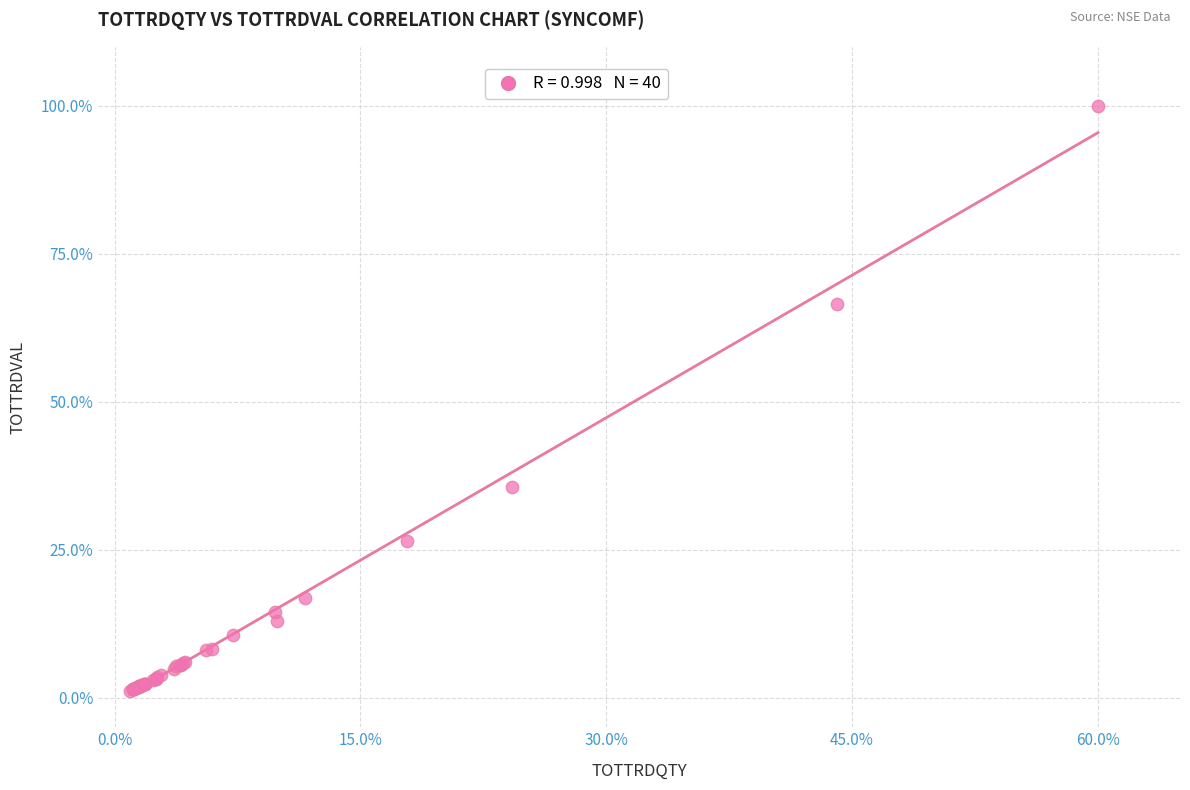

What Y value in the scatter plot is closest to 50?

35.6